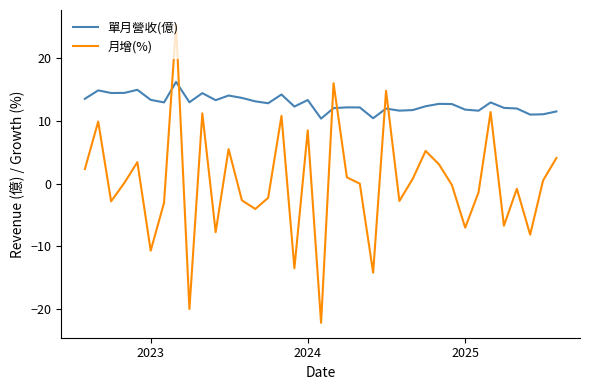

Which series has the largest total across all categories?

單月營收(億)